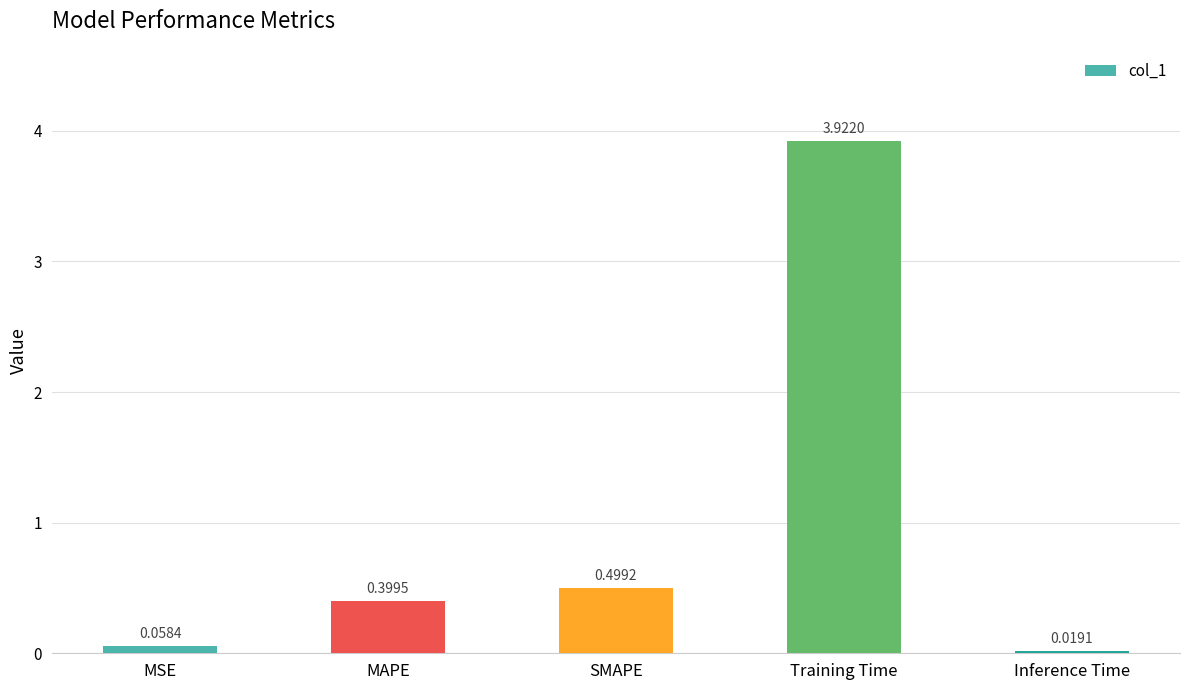

What is the sum of all values?

4.9